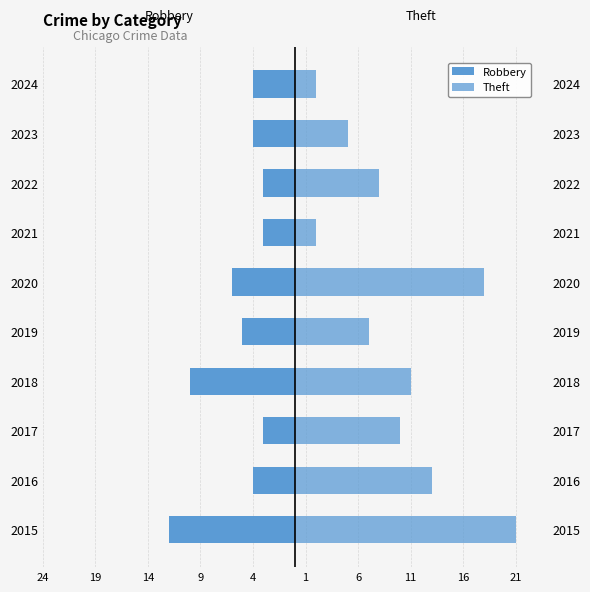

What position from the left is 9?

4